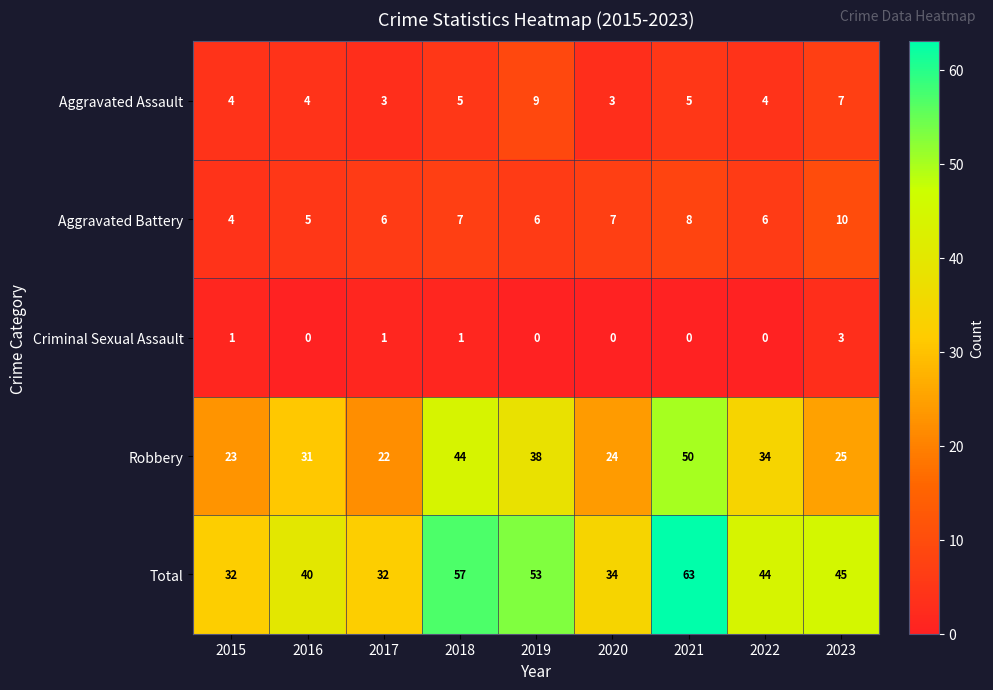

Rank the series at 2022 from highest to lowest value.

Total, Robbery, Aggravated Battery, Aggravated Assault, Criminal Sexual Assault